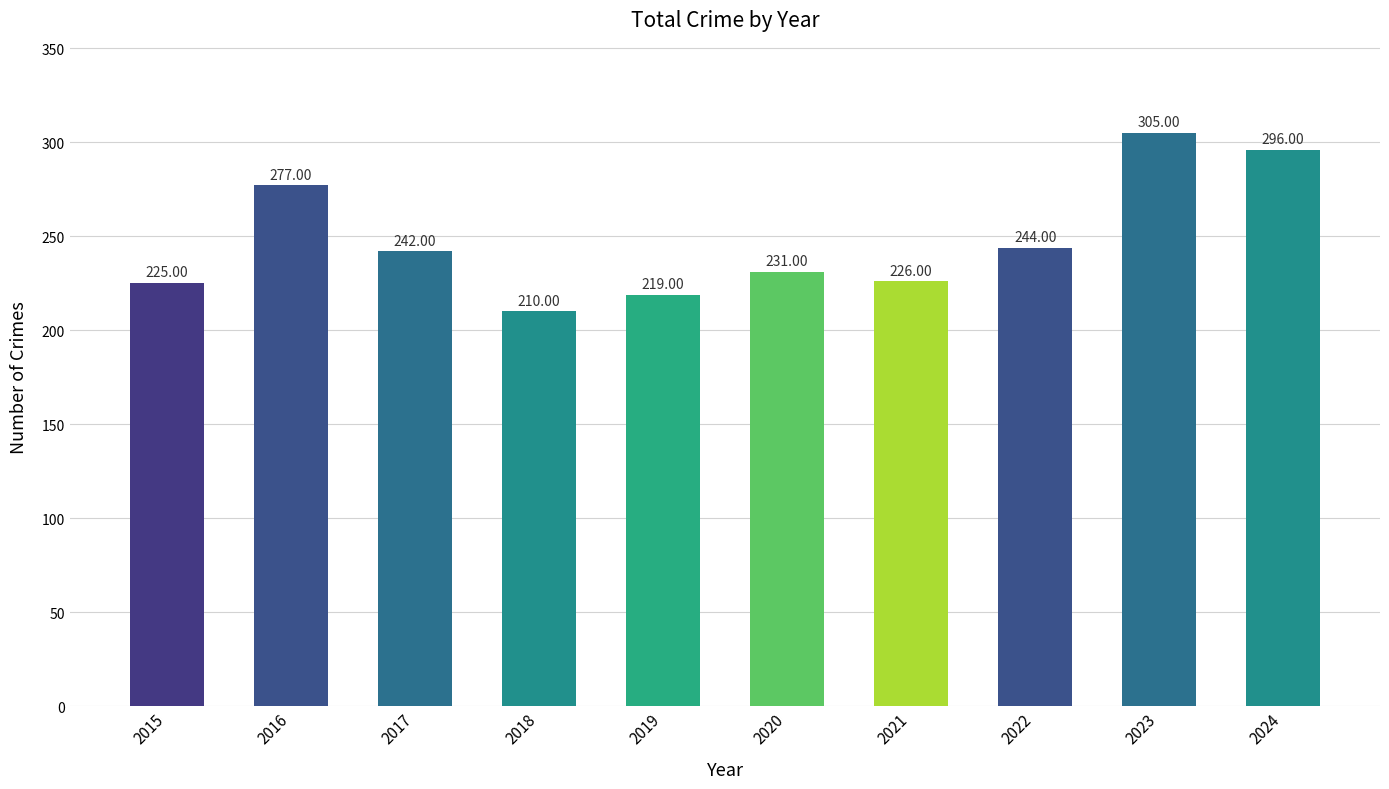

Which has a higher value, 2020 or 2019?

2020